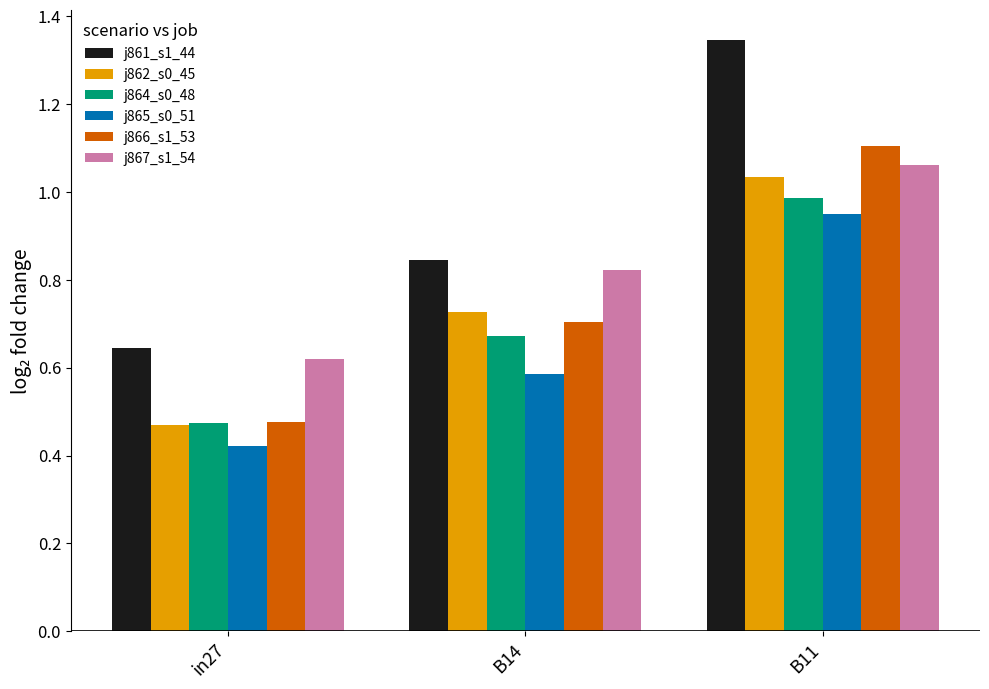

The j862_s0_45 series shows 0.3 at in27. True or false?

False